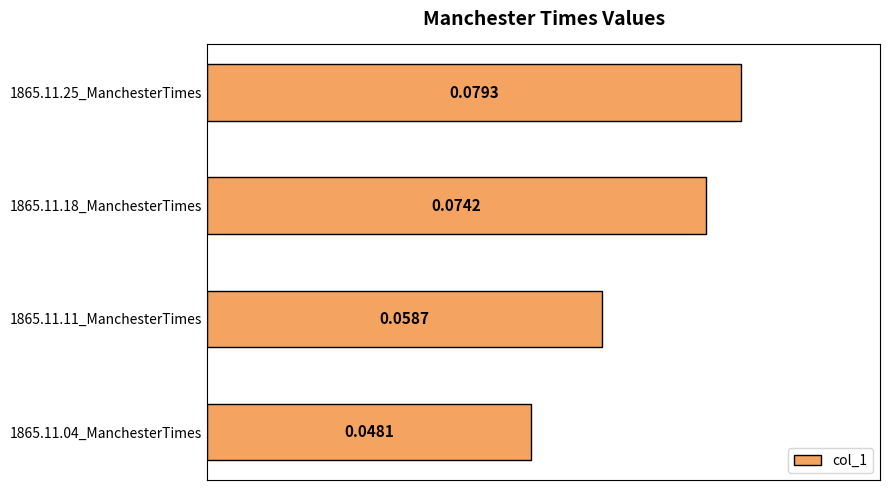

Between 1865.11.25_ManchesterTimes and 1865.11.04_ManchesterTimes, which is larger?

1865.11.25_ManchesterTimes